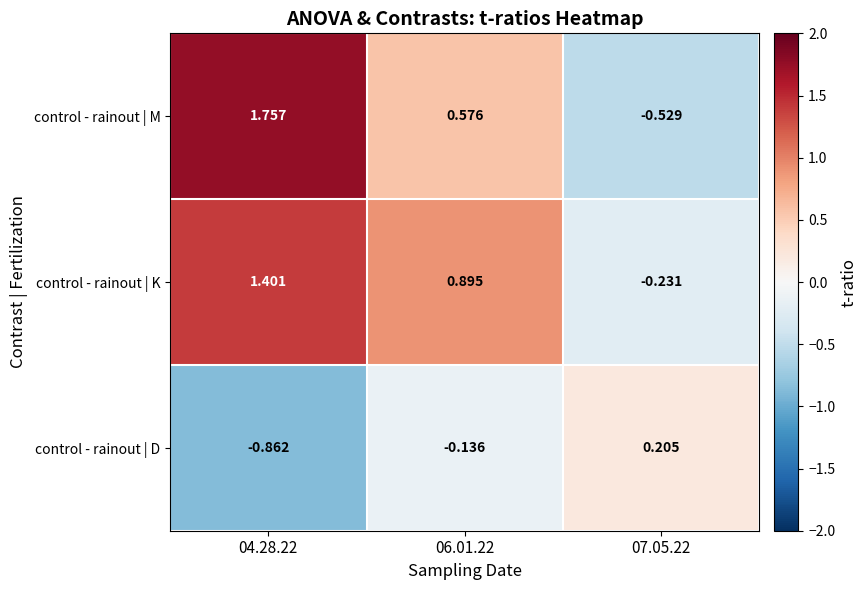

Which series has the widest spread of values?

control - rainout | M